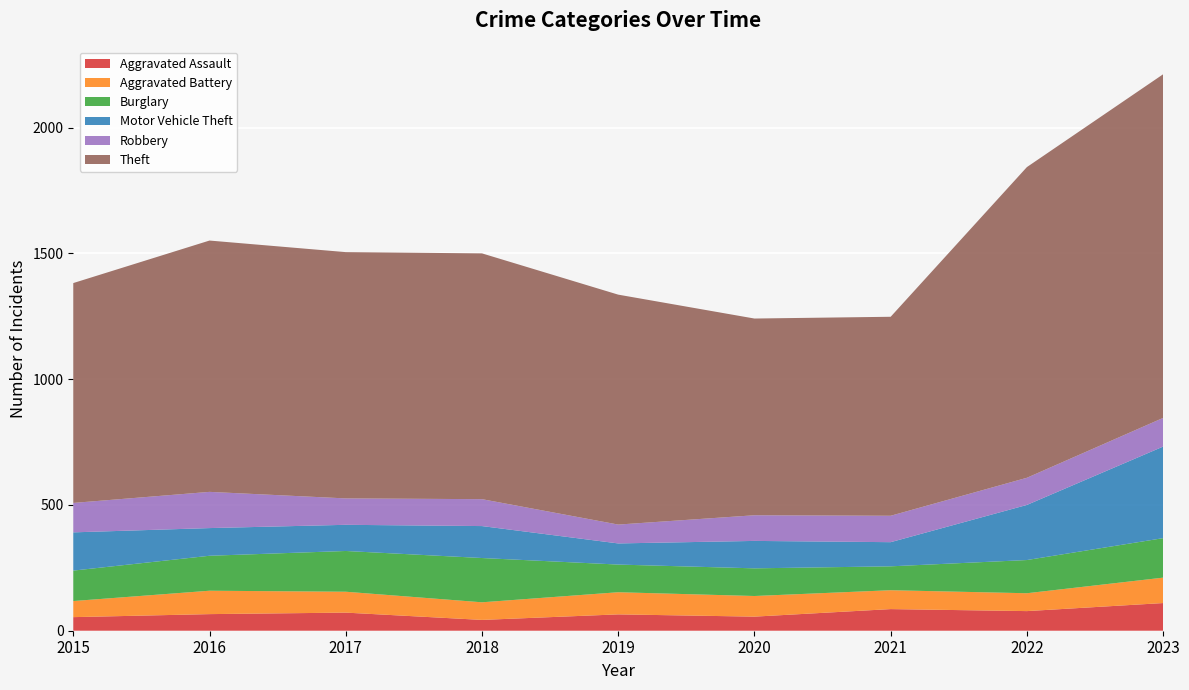

Reading left to right, transcribe all the data shown in this chart.

Aggravated Assault: 2015=54	2016=66	2017=72	2018=43	2019=65	2020=56	2021=86	2022=78	2023=110
Aggravated Battery: 2015=64	2016=93	2017=83	2018=70	2019=88	2020=82	2021=75	2022=71	2023=101
Burglary: 2015=121	2016=139	2017=162	2018=176	2019=110	2020=110	2021=95	2022=132	2023=157
Motor Vehicle Theft: 2015=152	2016=110	2017=104	2018=127	2019=84	2020=109	2021=96	2022=219	2023=364
Robbery: 2015=117	2016=144	2017=105	2018=107	2019=75	2020=102	2021=105	2022=108	2023=114
Theft: 2015=874	2016=999	2017=979	2018=977	2019=914	2020=782	2021=791	2022=1235	2023=1366